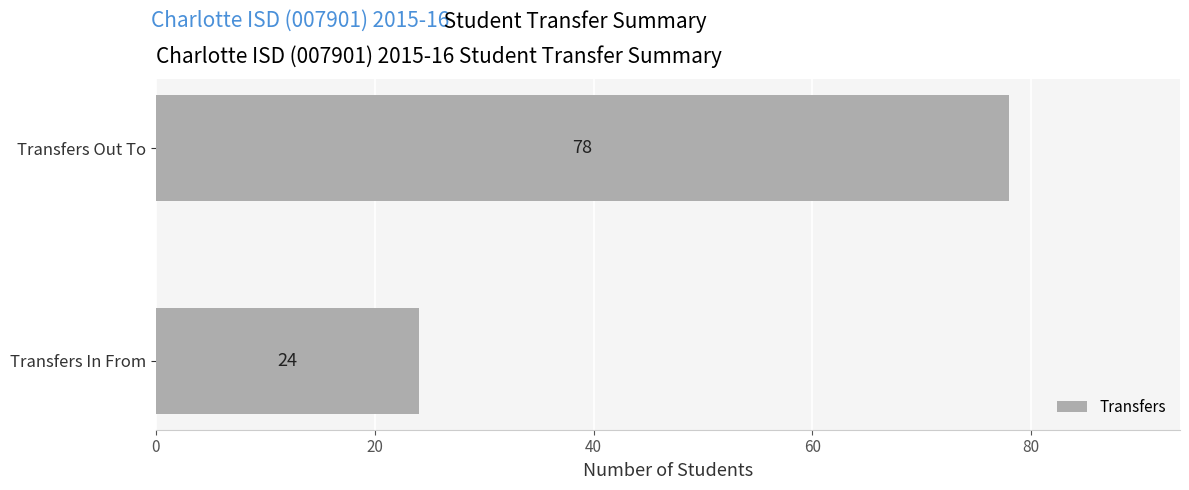

The chart shows a value of 50 at Transfers Out To. True or false?

False